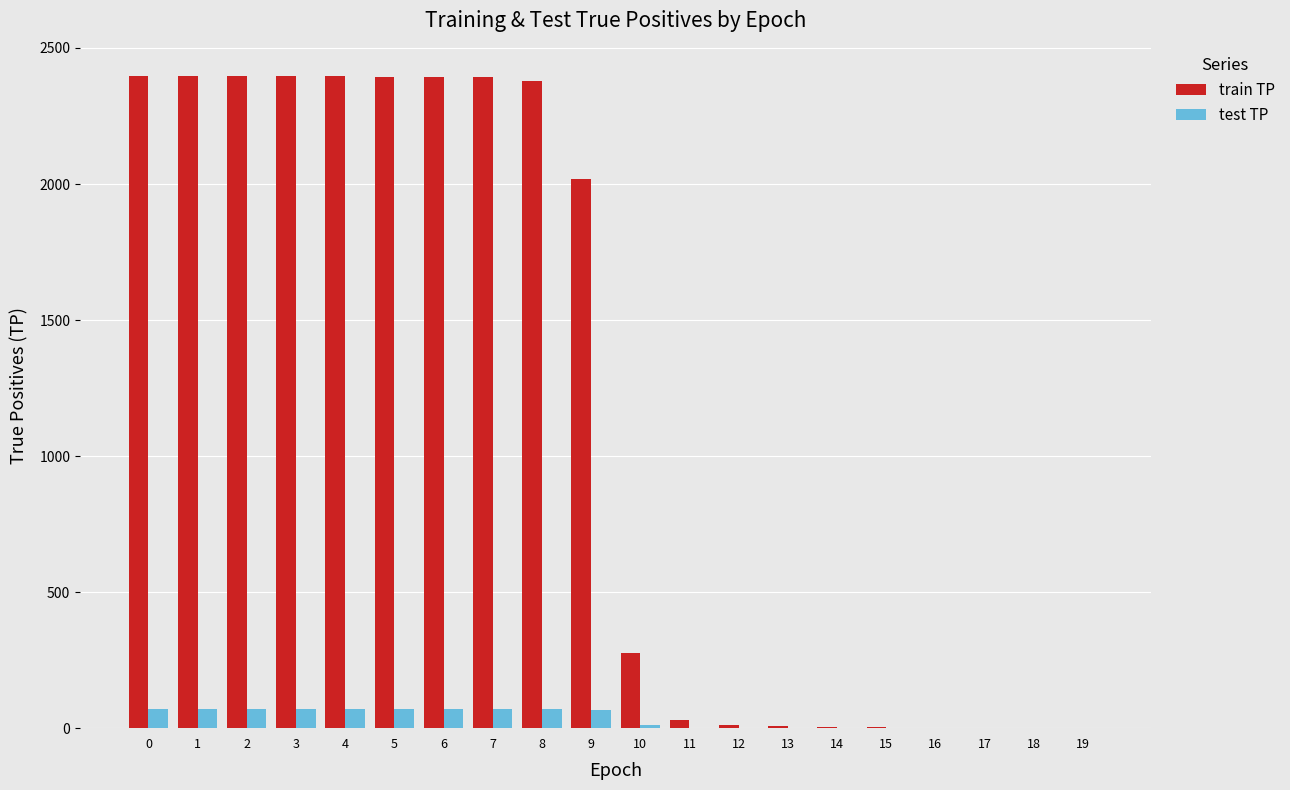

What is the sum of all test TP values?

716